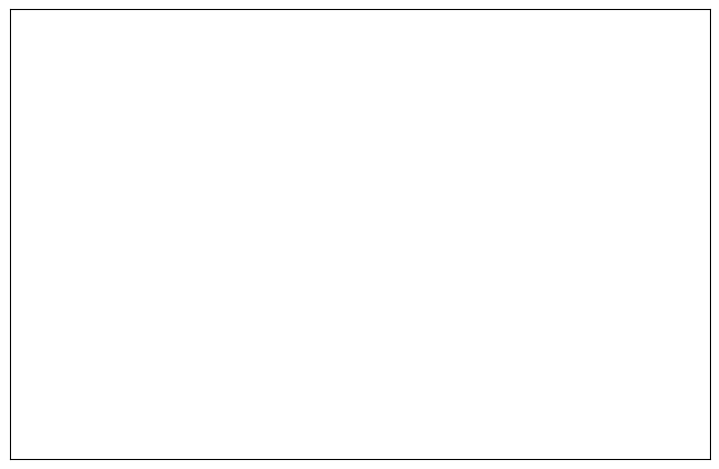

Combined, do 222 and gghh account for over 50%?

Yes